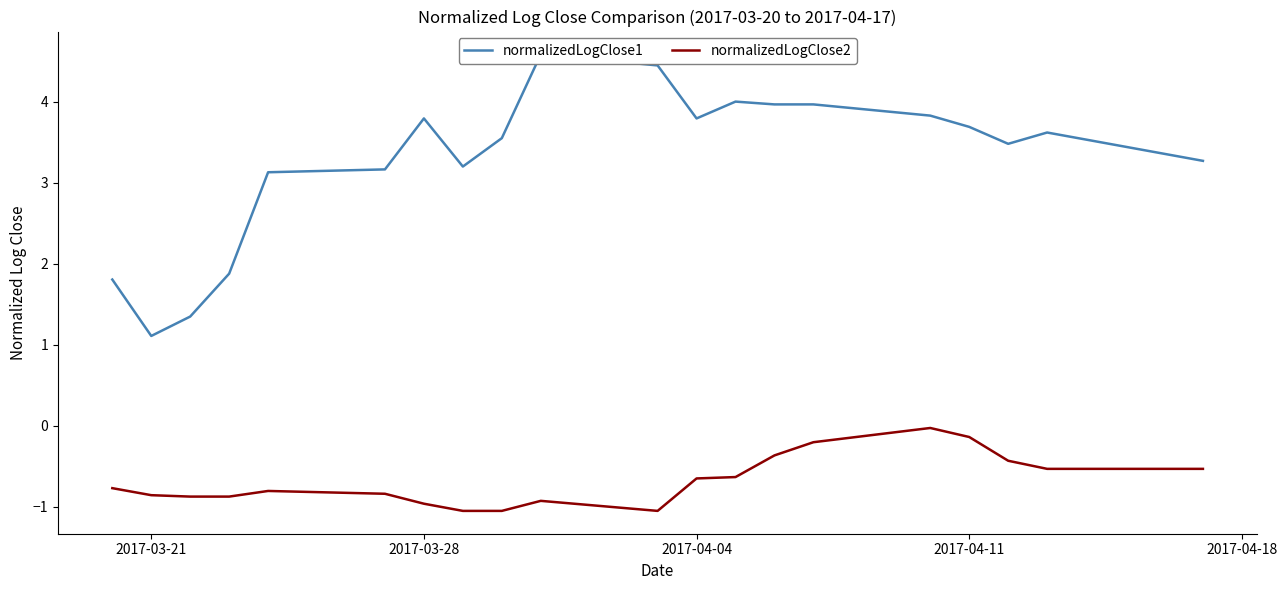

Is it true that normalizedLogClose2 equals -1.3 at 2017-03-21?

False